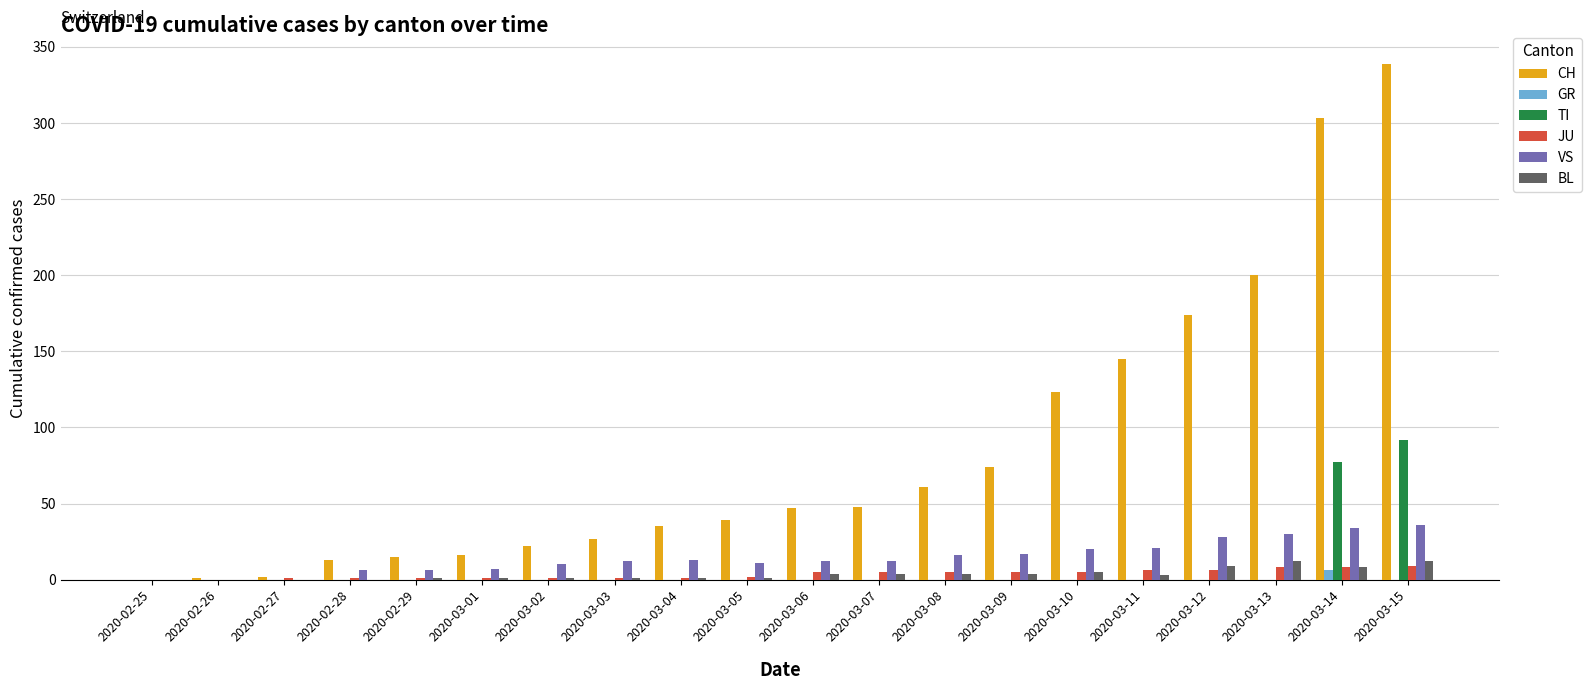

Which series has the largest total across all categories?

CH